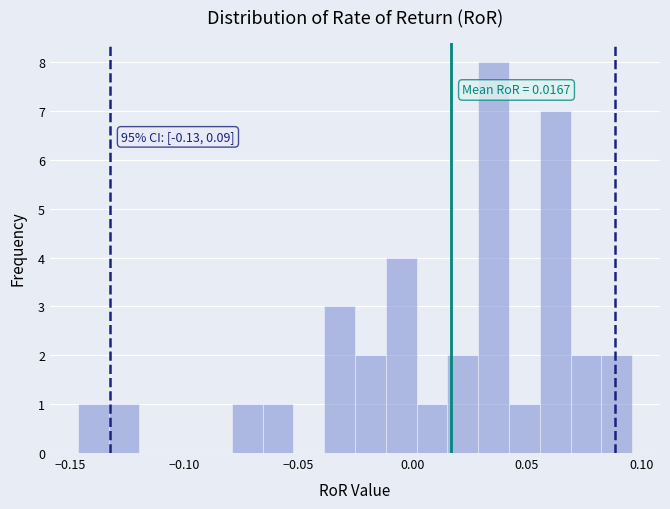

Around what value on the x-axis is the tallest bar? Give the approximate position of its centre, as read against the axis.

0.035